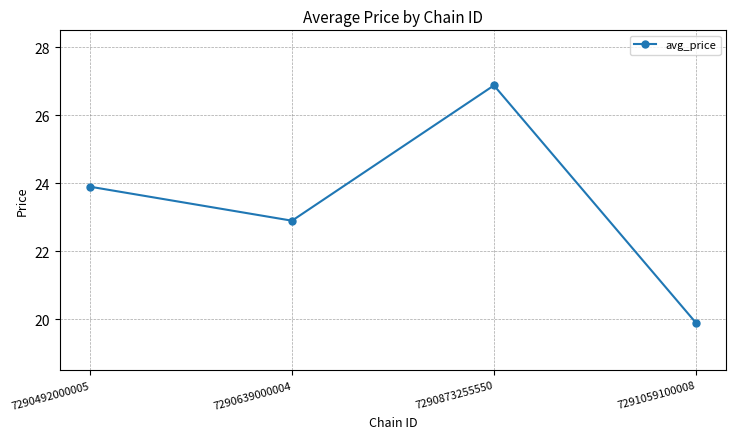

Reading left to right, what are all the values shown in this chart?

23.9	22.9	26.9	19.9